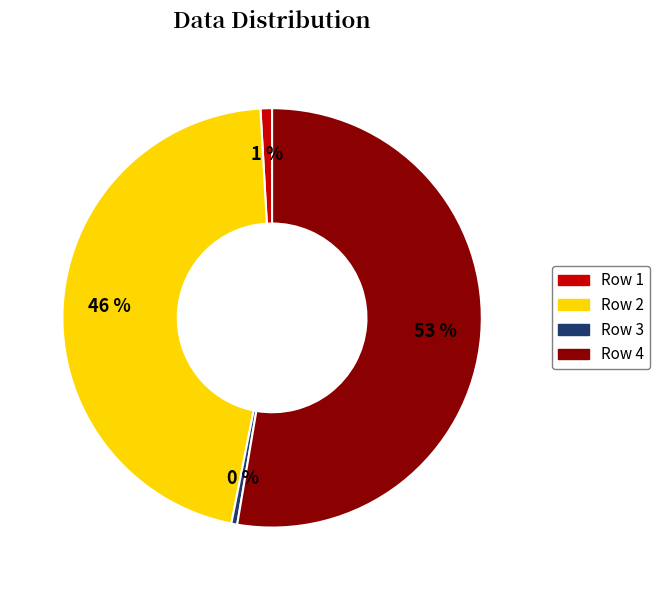

Does any single category account for the majority?

Yes